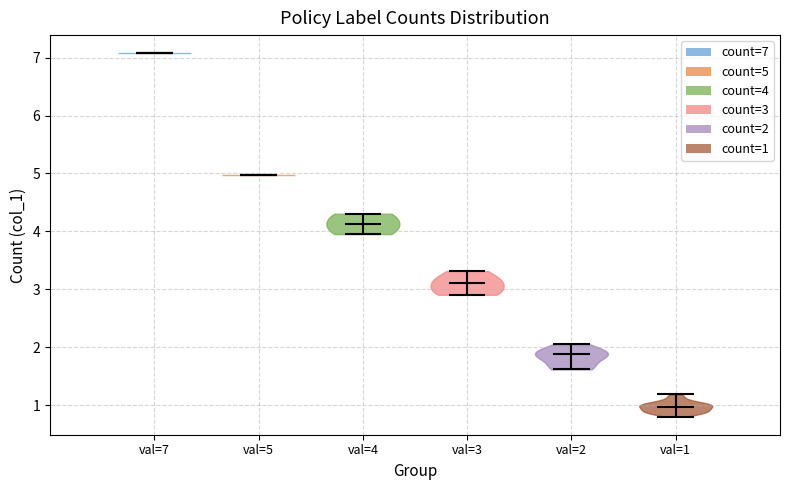

What is the lowest point the violin for val=3 reaches on the y-axis? The values are not printed on the chart, so give them approximately, as read against the axis.

2.9